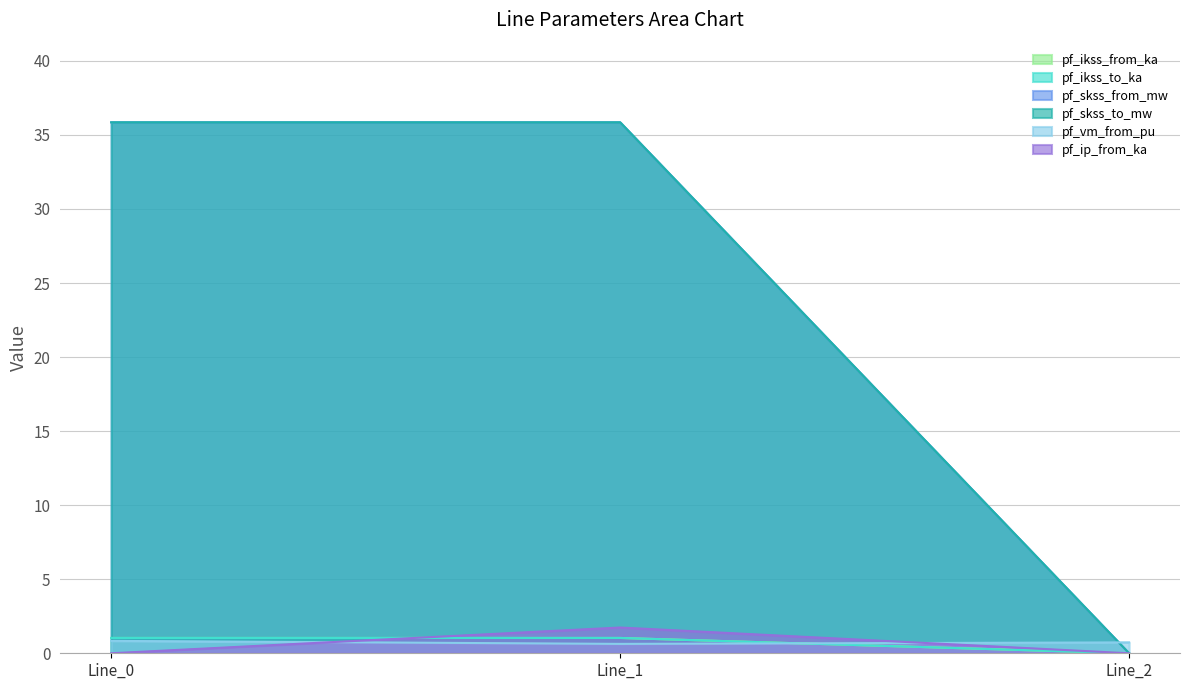

Reading left to right, what are all the values shown in this chart?

pf_ikss_from_ka: Line_0=1.0	Line_1=1.0	Line_2=0.0
pf_ikss_to_ka: Line_0=1.0	Line_1=1.0	Line_2=0.0
pf_skss_from_mw: Line_0=35.9	Line_1=35.9	Line_2=0.0
pf_skss_to_mw: Line_0=35.9	Line_1=35.9	Line_2=0.0
pf_vm_from_pu: Line_0=0.8	Line_1=0.6	Line_2=0.7
pf_ip_from_ka: Line_0=0.0	Line_1=1.7	Line_2=0.0